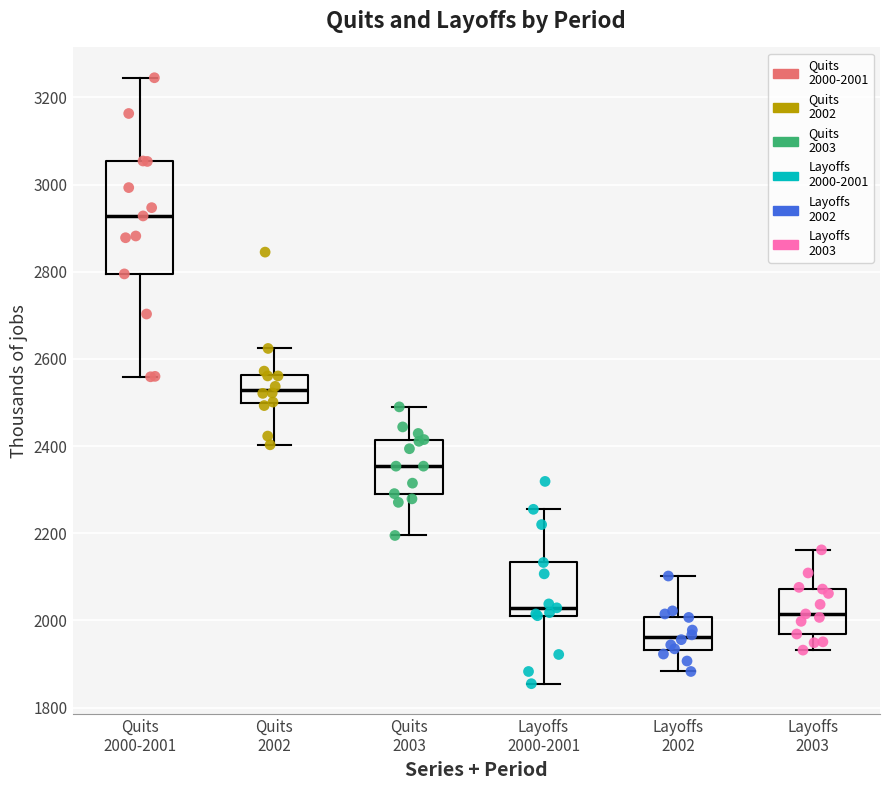

Comparing the boxes themselves (not the whiskers), which one is the tallest?

Quits 2000-2001